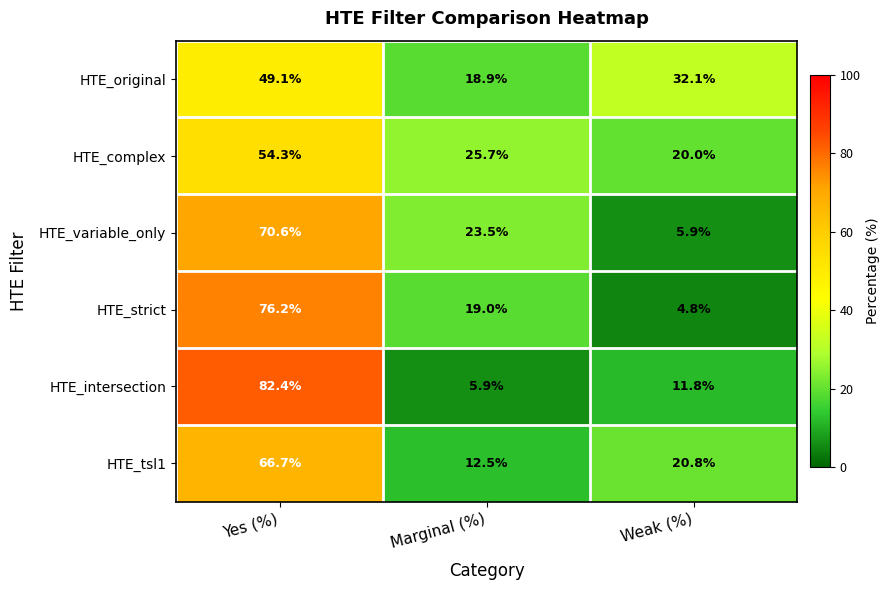

Reading right to left, extract all data points from this chart.

HTE_original: 32.1	18.9	49.1
HTE_complex: 20.0	25.7	54.3
HTE_variable_only: 5.9	23.5	70.6
HTE_strict: 4.8	19.0	76.2
HTE_intersection: 11.8	5.9	82.4
HTE_tsl1: 20.8	12.5	66.7